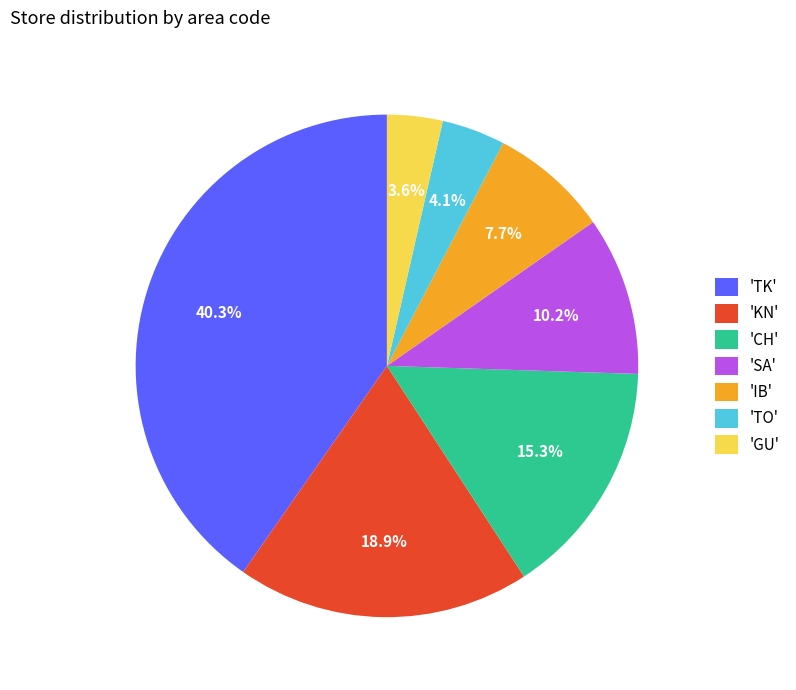

Is the sum of 'GU' and 'TK' greater than half?

No